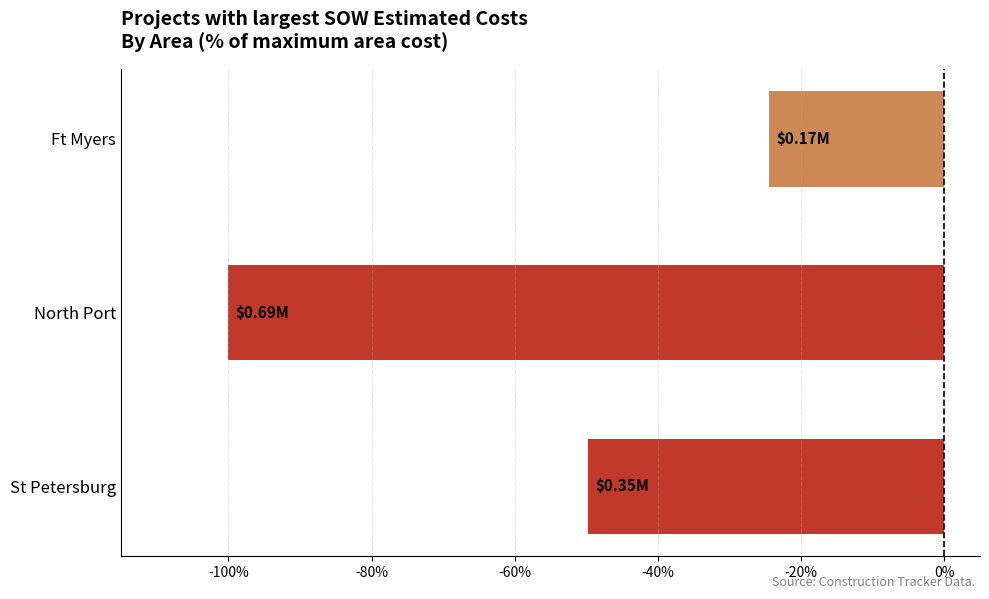

Which label corresponds to the smallest value in the chart?

North Port